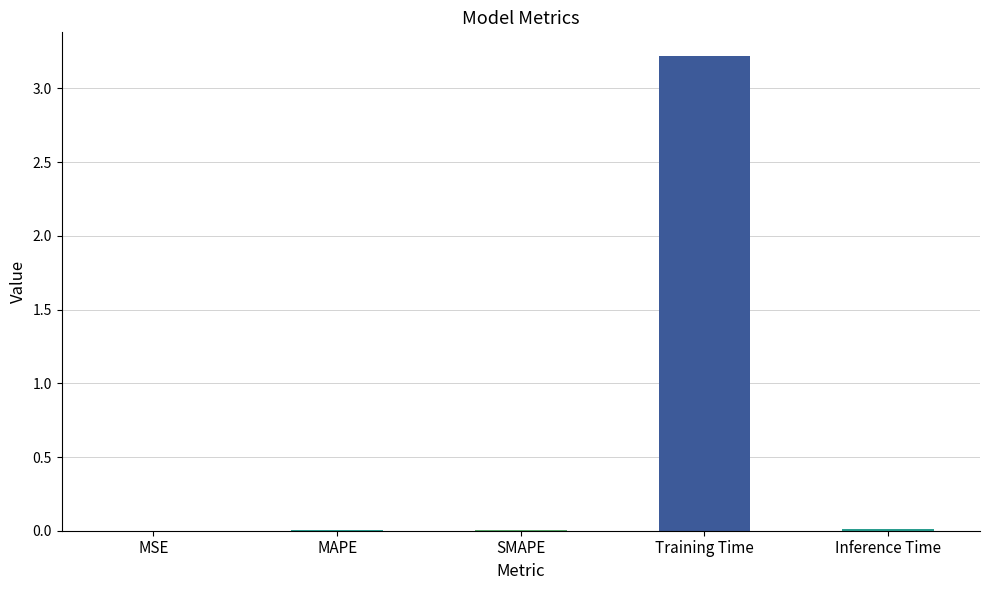

Which category has the highest value across all series?

Training Time